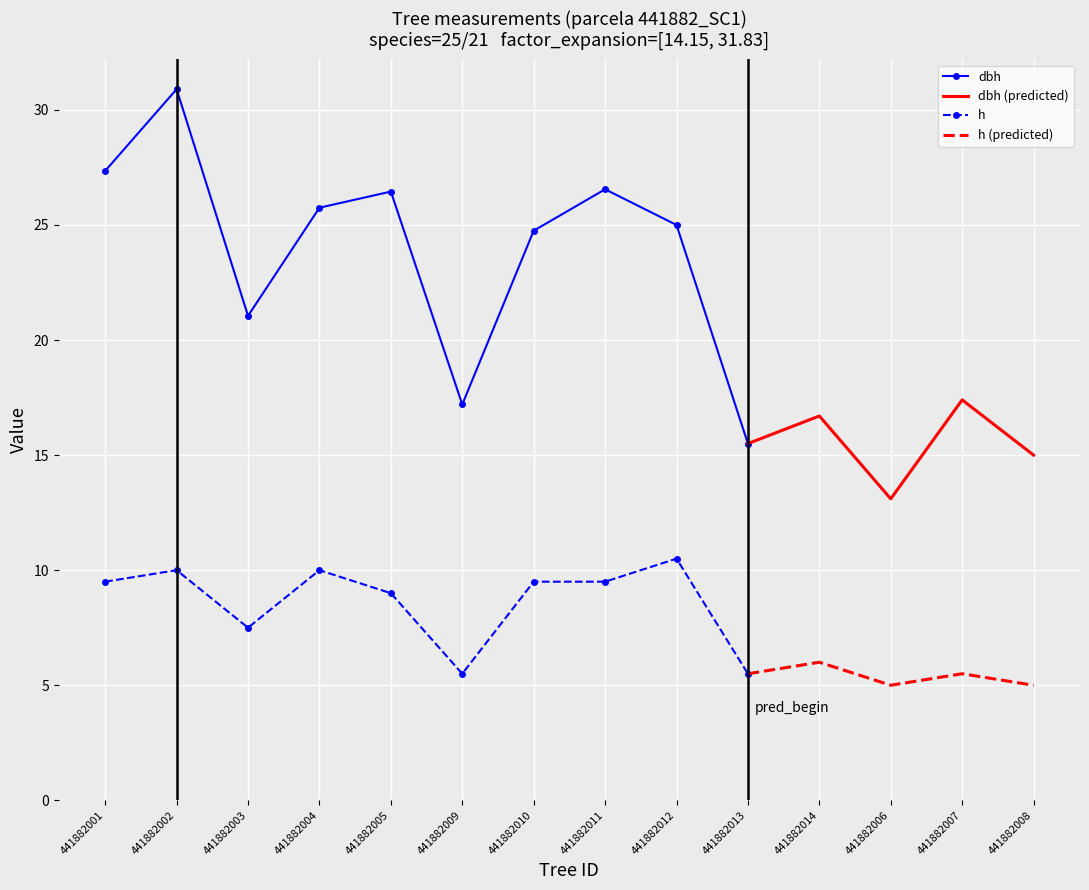

What is the maximum value shown in the chart?

30.9